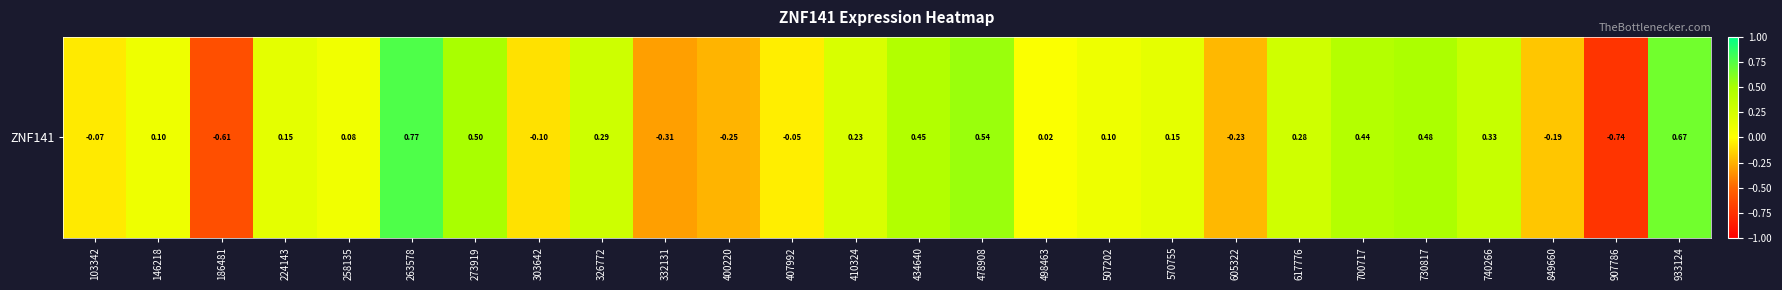

At which label does the data first exceed 0?

146218